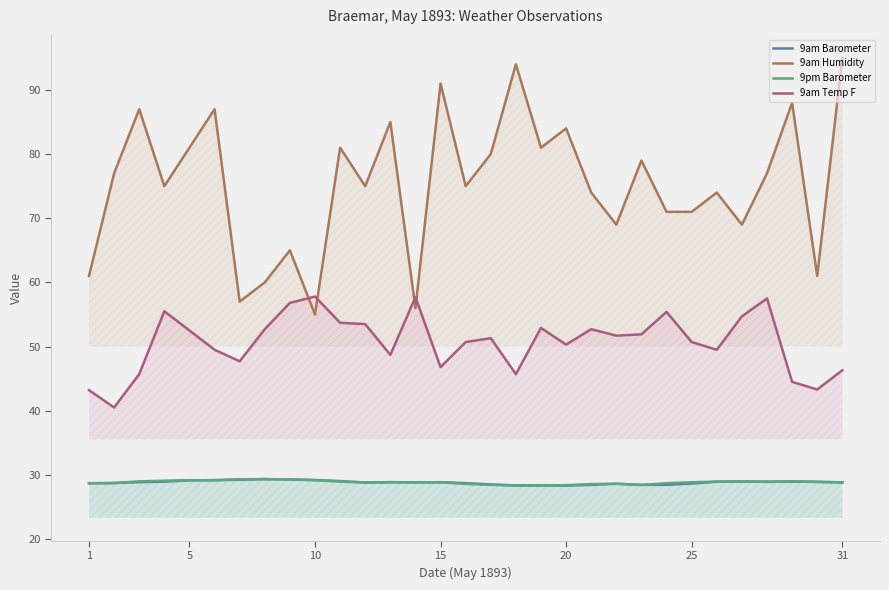

Which series has the widest spread of values?

9am Humidity